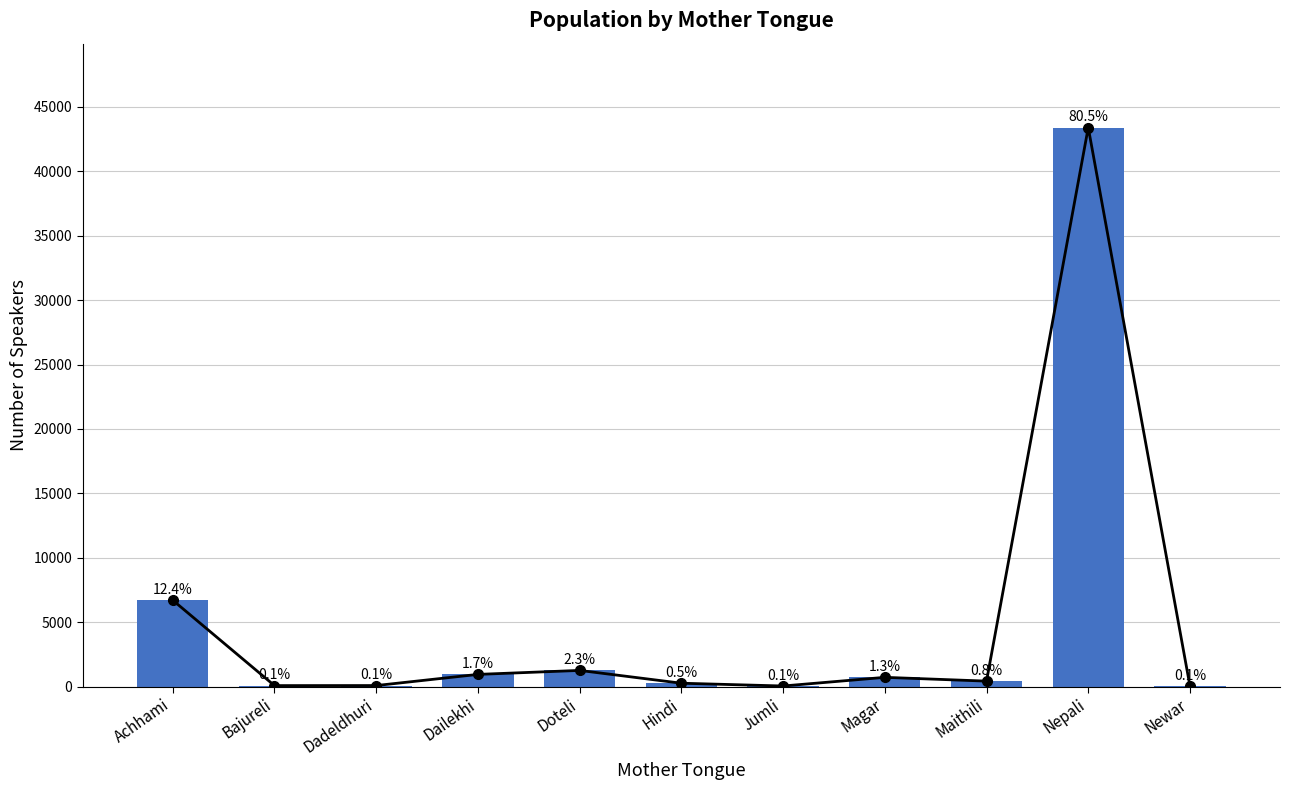

What is the maximum value shown in the chart?

43402